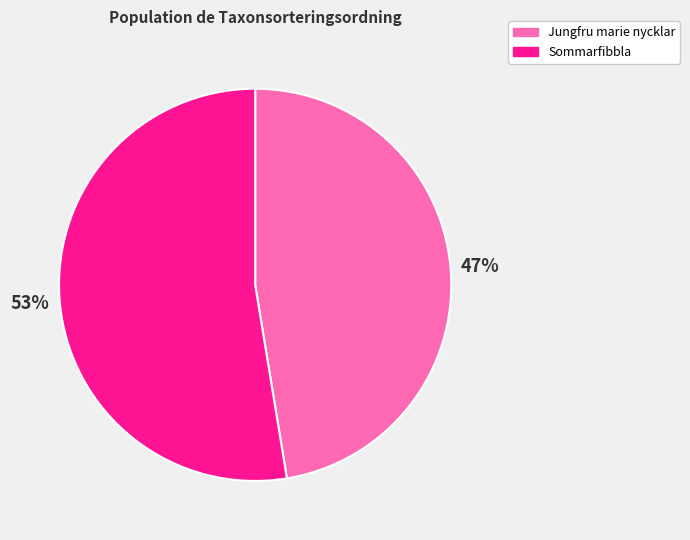

How many slices are in this pie chart?

2